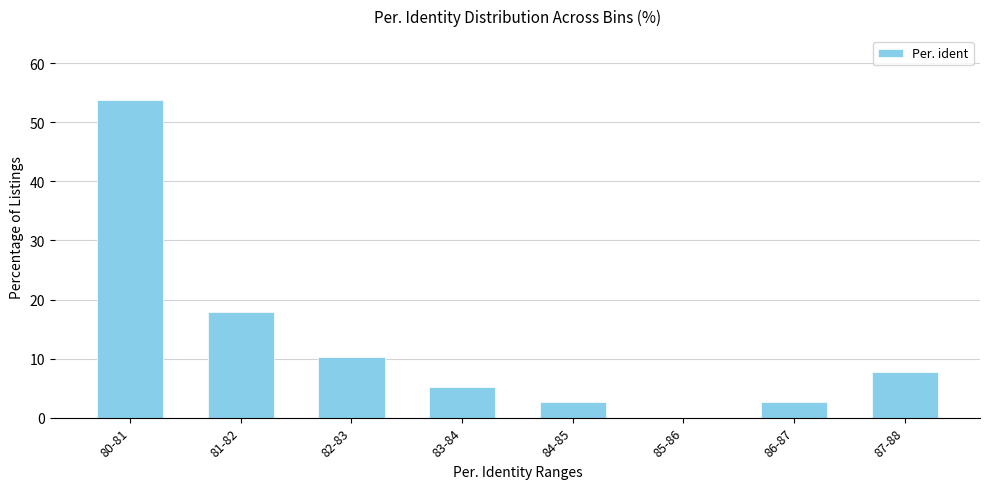

Reading left to right, extract all data points from this chart.

80-81=53.8	81-82=17.9	82-83=10.3	83-84=5.1	84-85=2.6	85-86=0.0	86-87=2.6	87-88=7.7